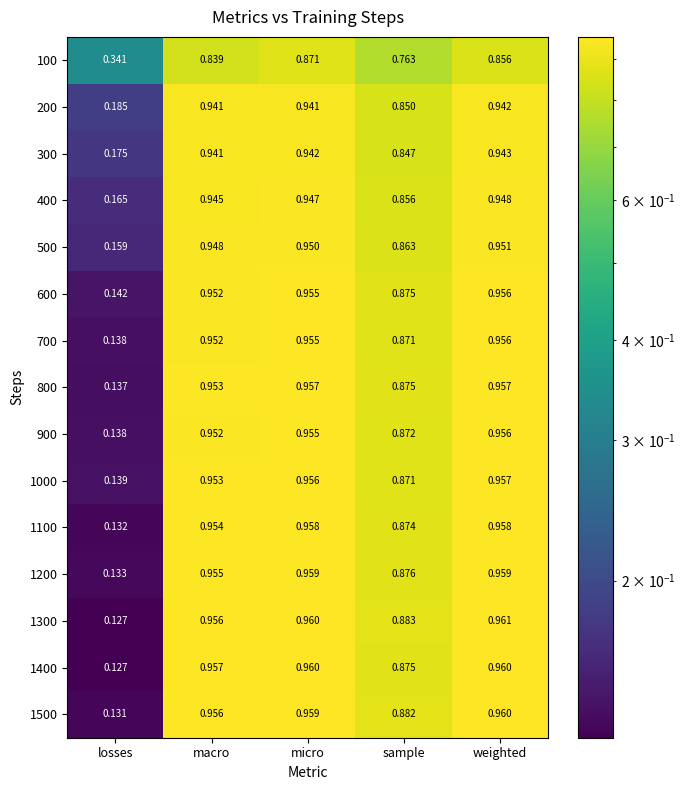

At which category is the sum across all series the highest?

micro